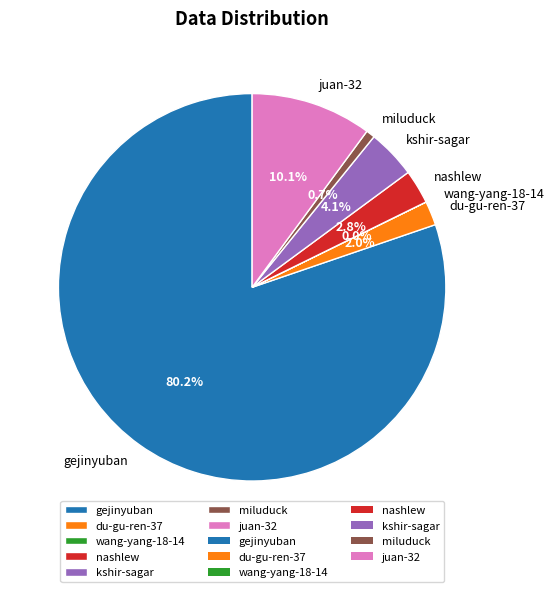

Which slice is the largest?

gejinyuban